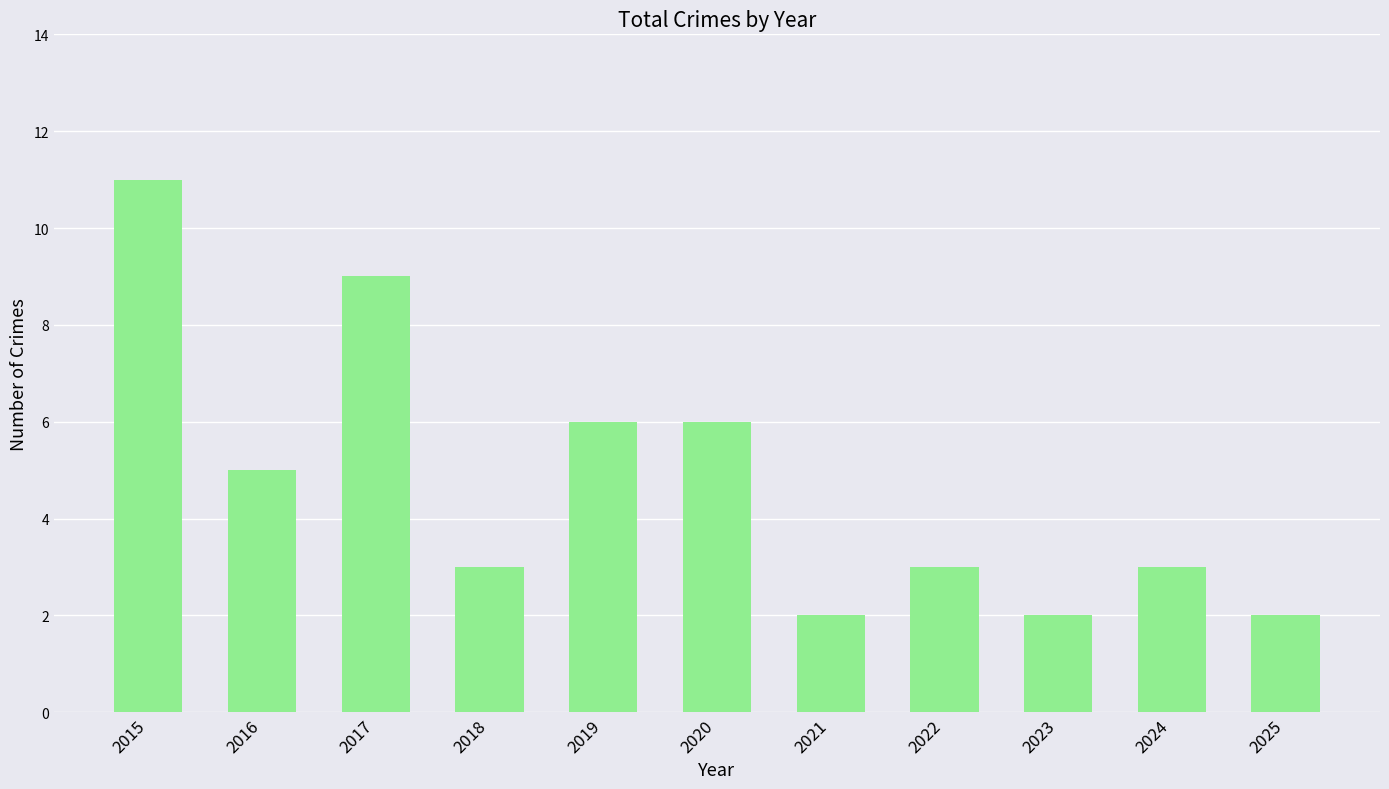

What is the greatest value displayed?

11